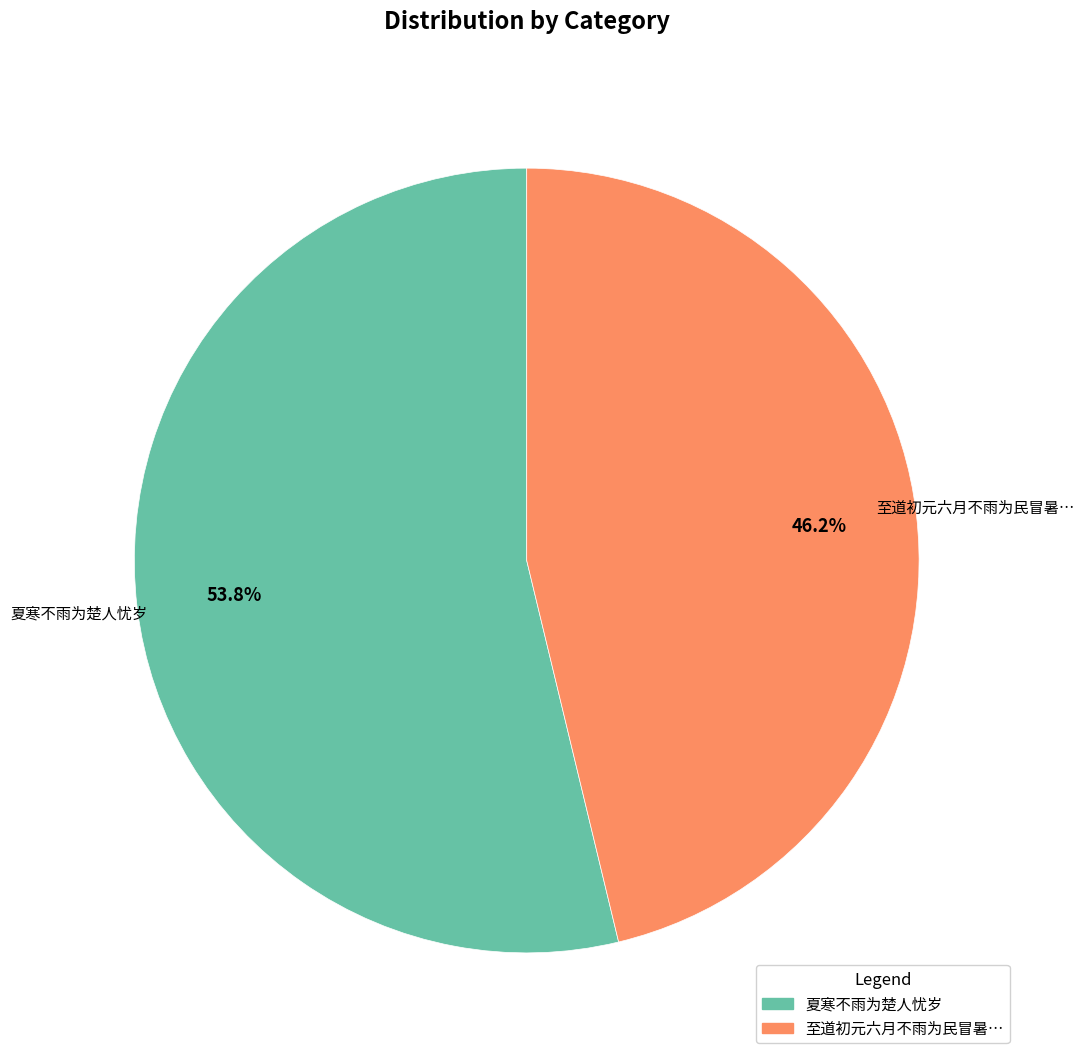

Is there any slice that represents more than half of the pie?

Yes